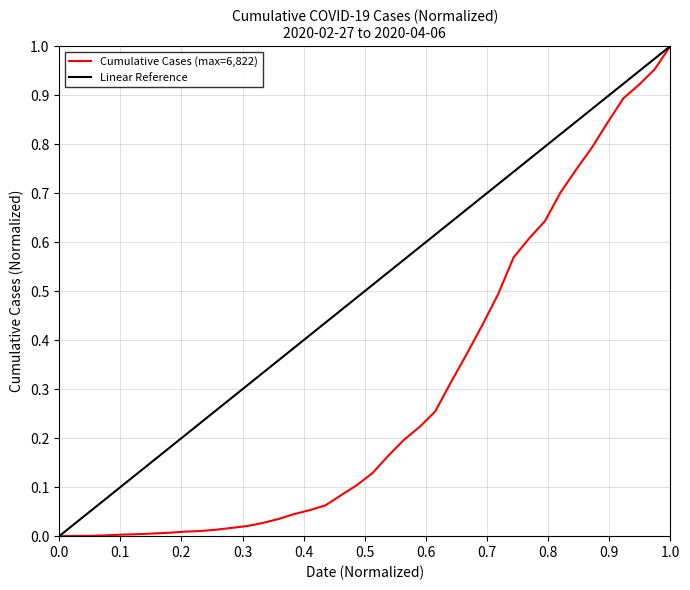

List the labels in order of value, largest first.

2020-04-06, 2020-04-05, 2020-04-04, 2020-04-03, 2020-04-02, 2020-04-01, 2020-03-31, 2020-03-30, 2020-03-29, 2020-03-28, 2020-03-27, 2020-03-26, 2020-03-25, 2020-03-24, 2020-03-23, 2020-03-22, 2020-03-21, 2020-03-20, 2020-03-19, 2020-03-18, 2020-03-17, 2020-03-16, 2020-03-15, 2020-03-14, 2020-03-13, 2020-03-12, 2020-03-11, 2020-03-10, 2020-03-09, 2020-03-08, 2020-03-07, 2020-03-06, 2020-03-05, 2020-03-04, 2020-03-03, 2020-03-02, 2020-03-01, 2020-02-29, 2020-02-28, 2020-02-27